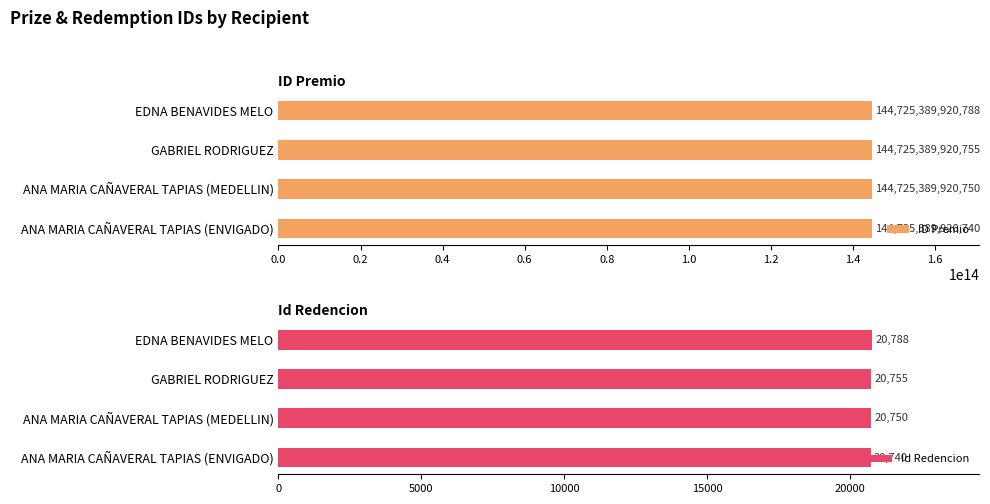

List the series in order of their peak value, highest first.

ID Premio, Id Redencion